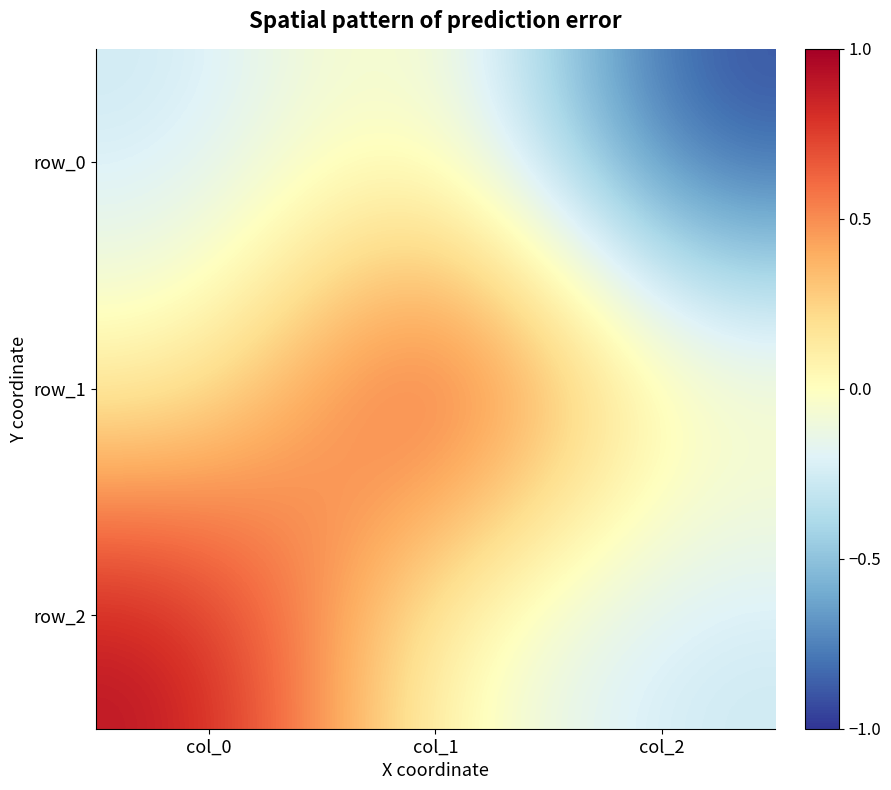

True or false: row_1 has a value of 1.6 at col_1.

False